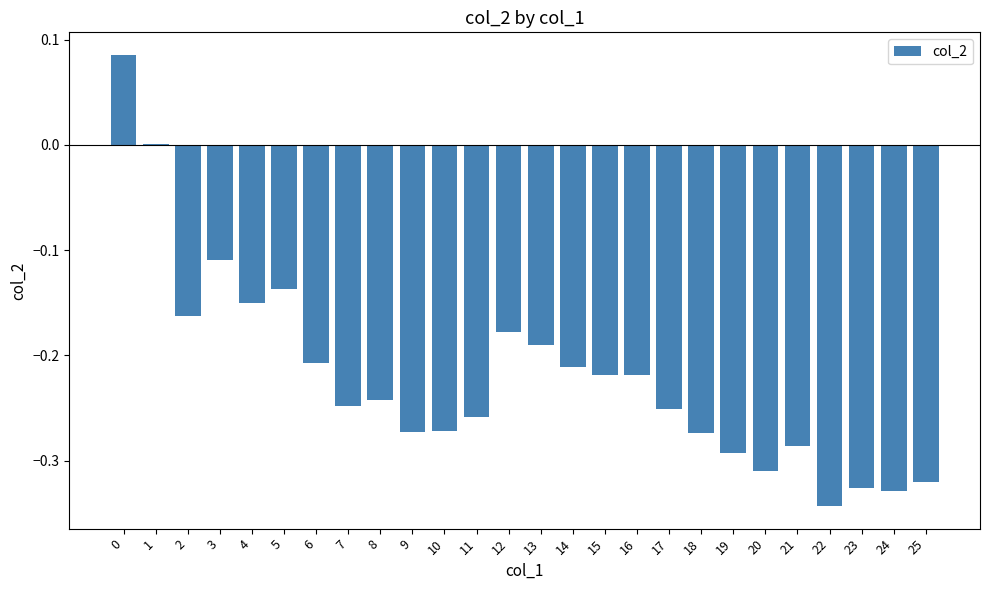

Count the number of data series in this chart.

1